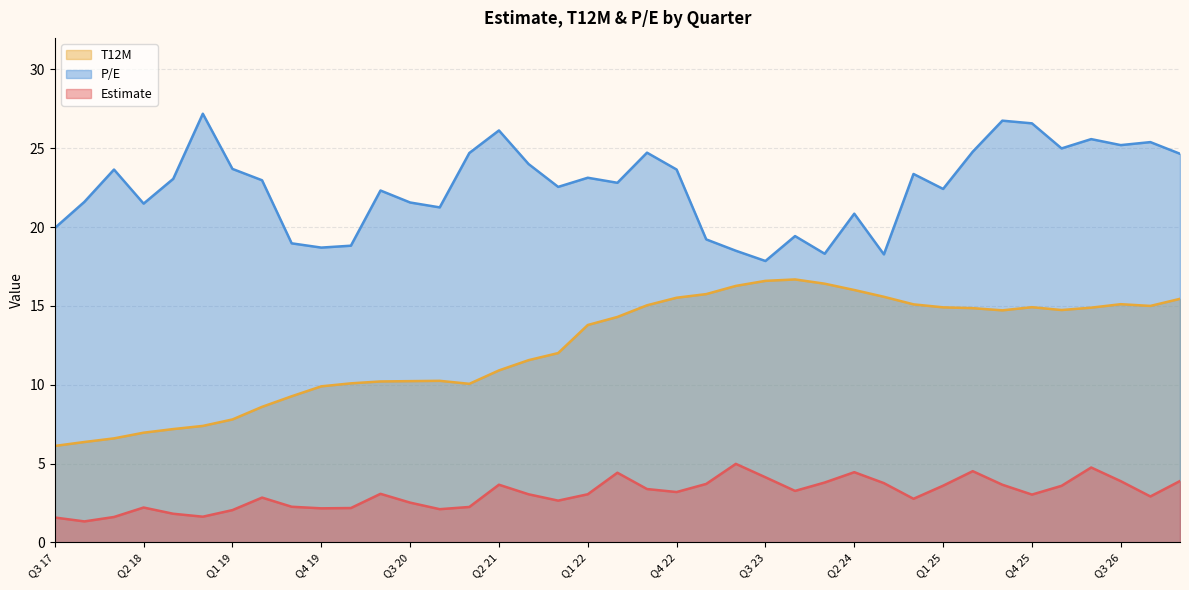

Which series changed the most between Q4 21 and Q3 18?

T12M